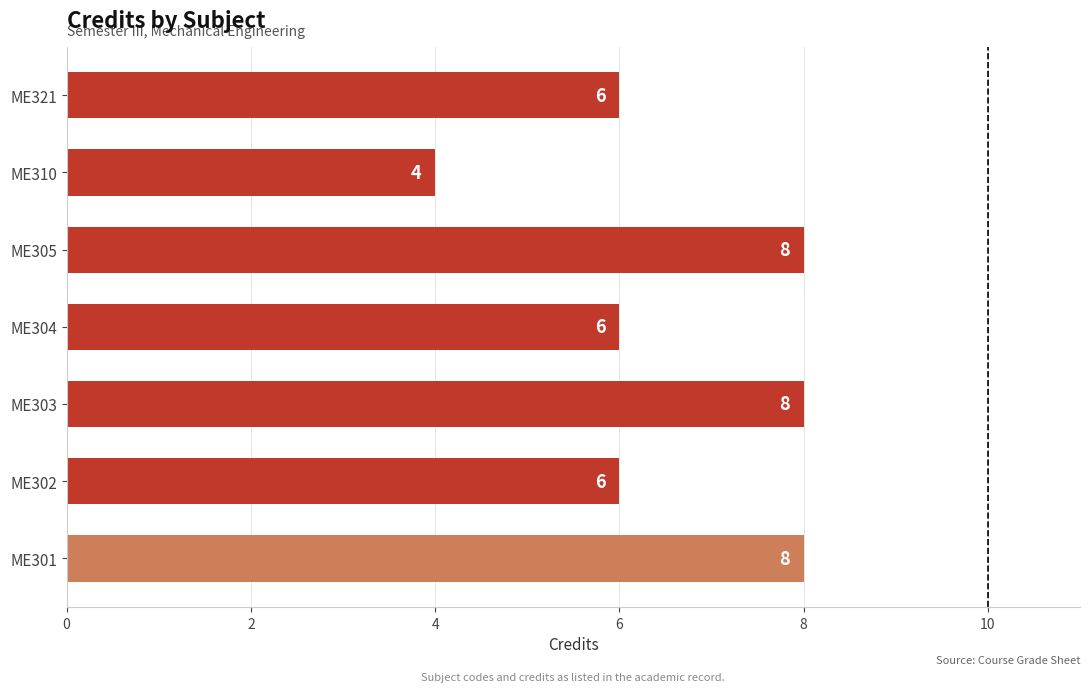

How many values are between 6 and 8?

6